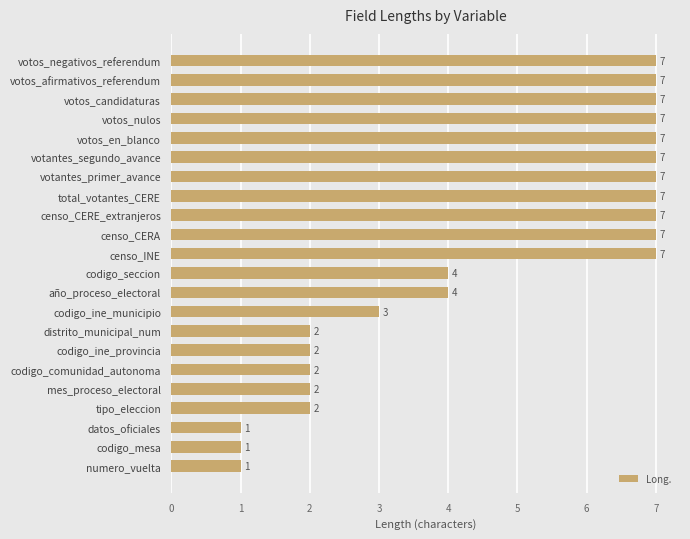

What is the approximate value at votantes_segundo_avance?

7